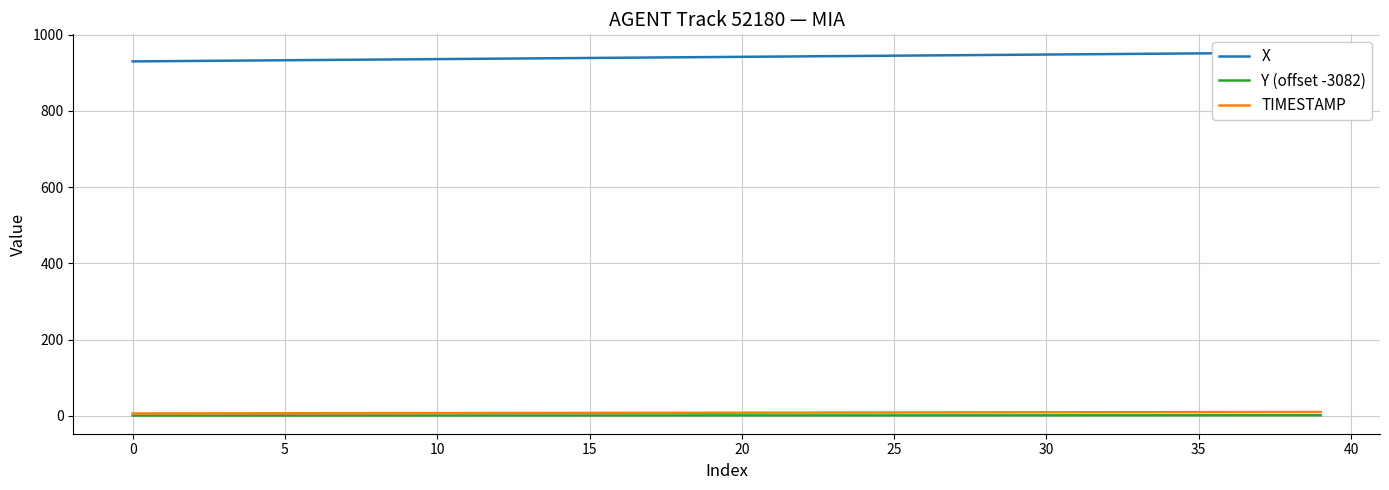

At 24, list the series in order from smallest to largest.

Y (offset -3082), TIMESTAMP, X